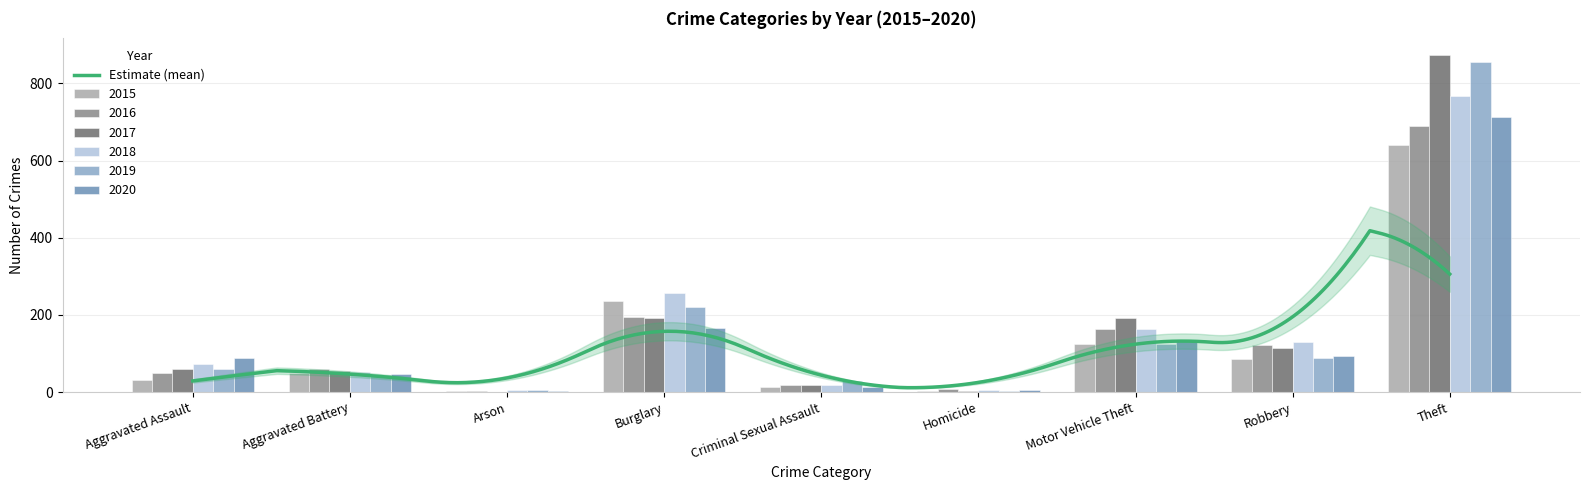

What is the sum of the 2015 values at Motor Vehicle Theft and Robbery?

212